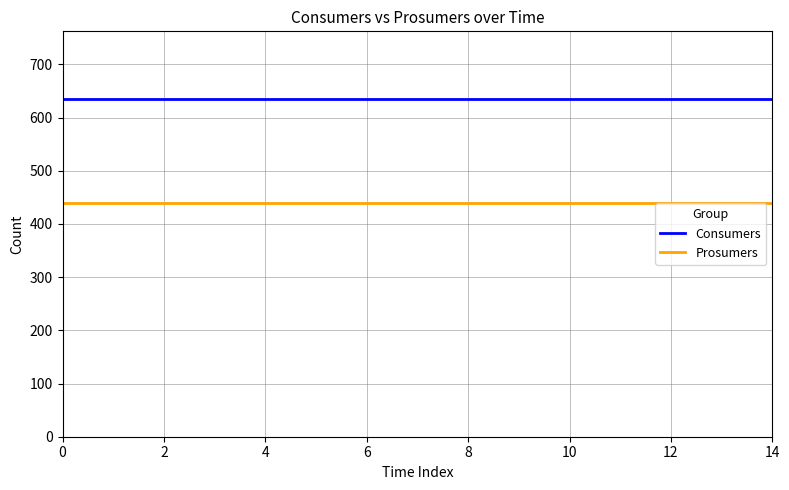

Rank the series by their maximum value, from highest to lowest.

Consumers, Prosumers